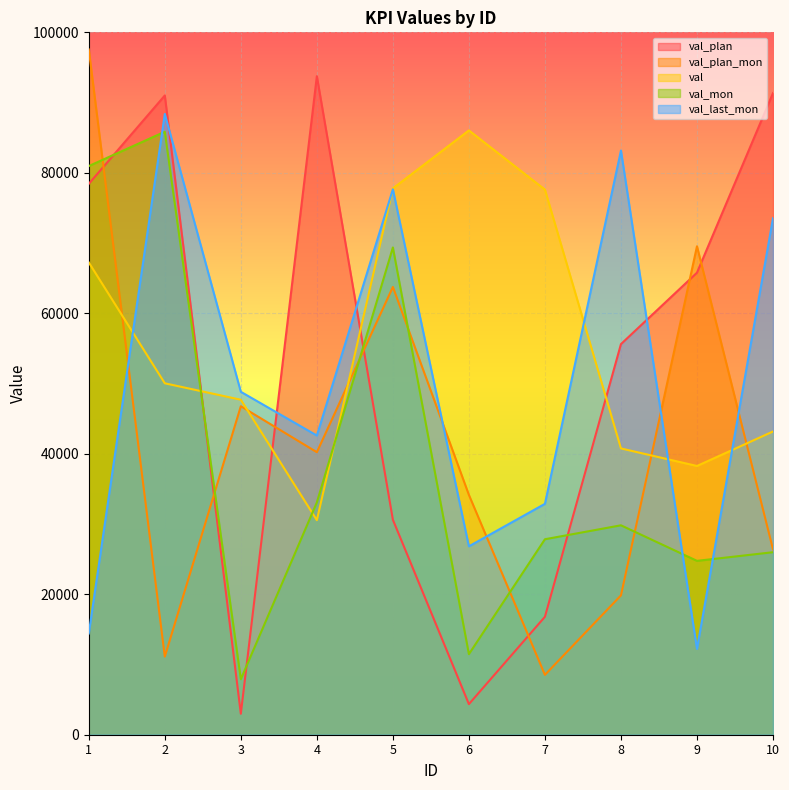

What are all the series names shown in the legend?

val_plan, val_plan_mon, val, val_mon, val_last_mon